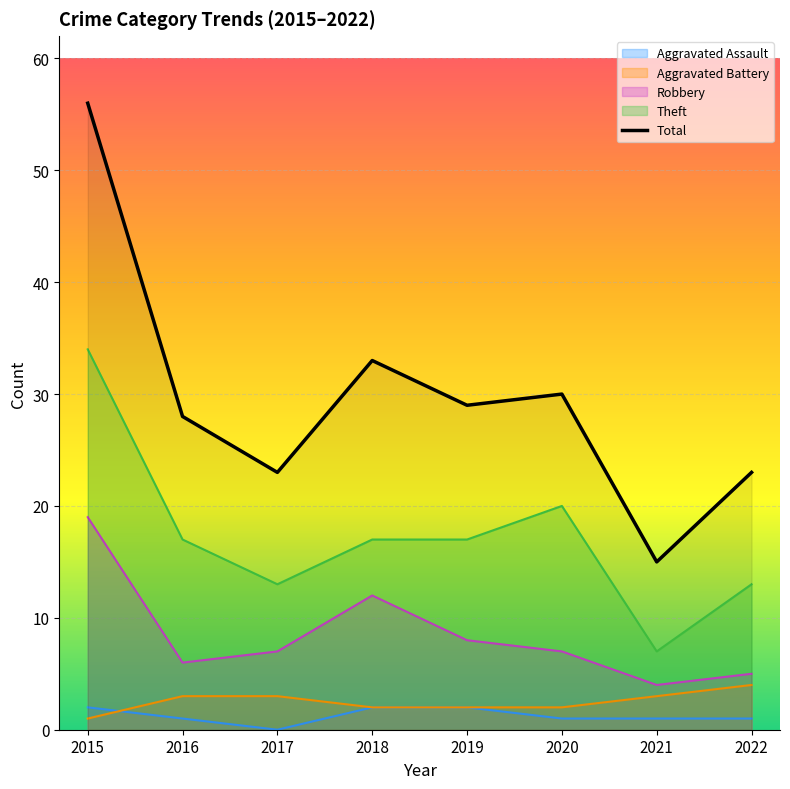

The chart shows a value of 59 at 2018. True or false?

False